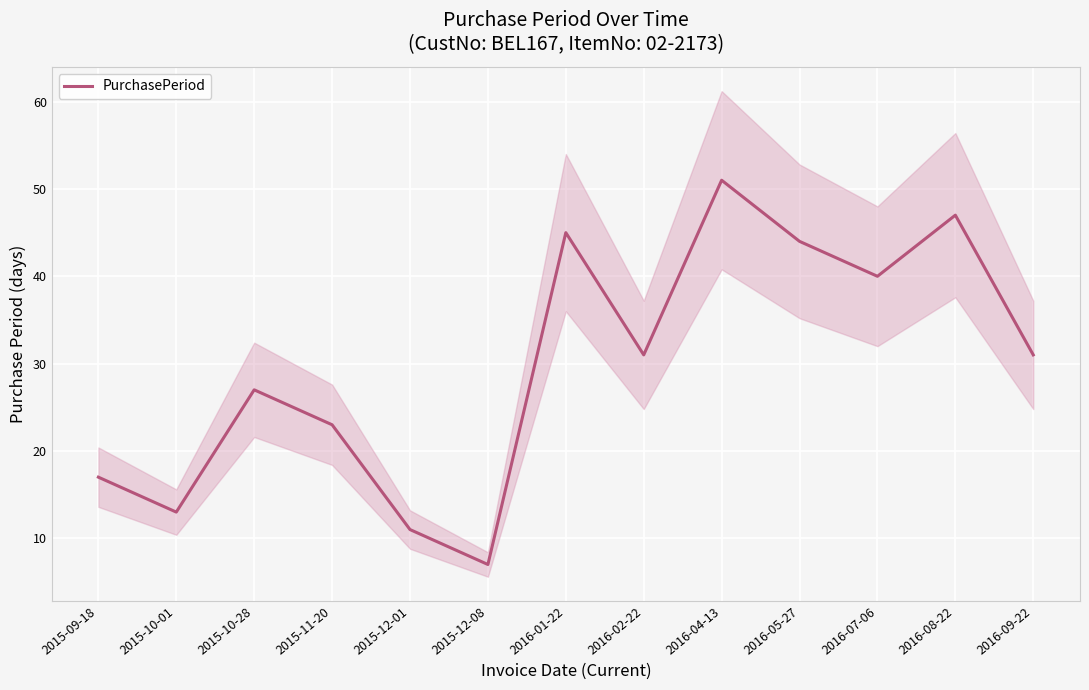

What is the difference between the second highest and minimum values?

40